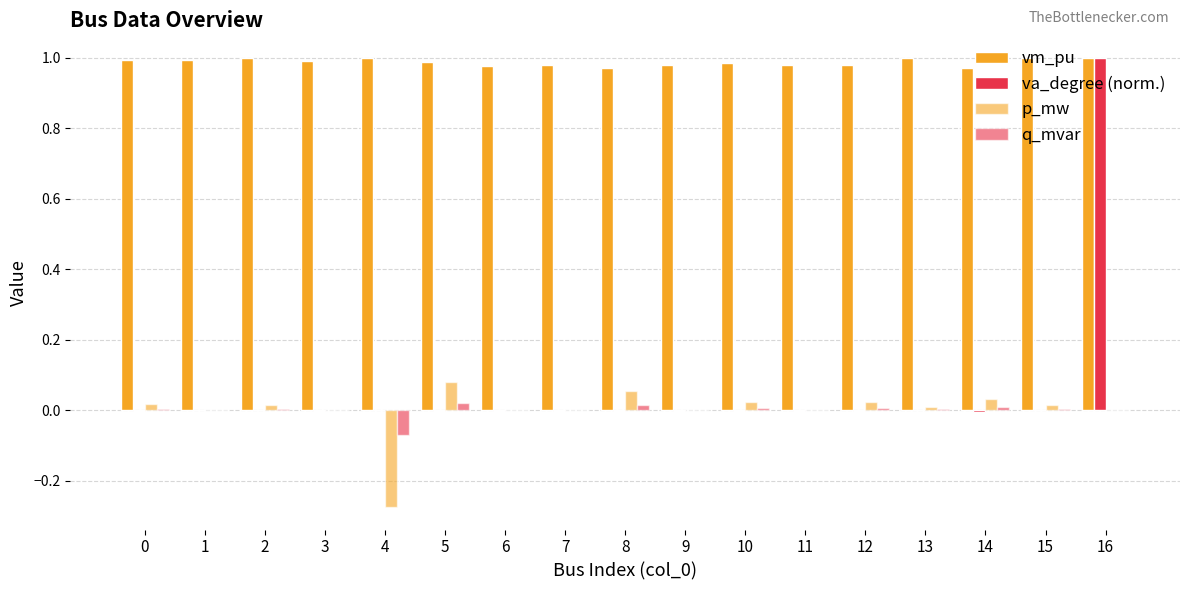

At which category does the chart reach its peak across all series?

4